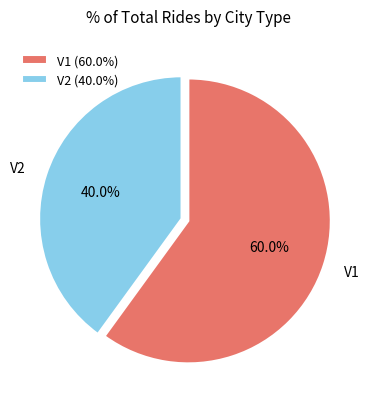

To the nearest percent, what is the combined percentage of V1 and V2?

100%